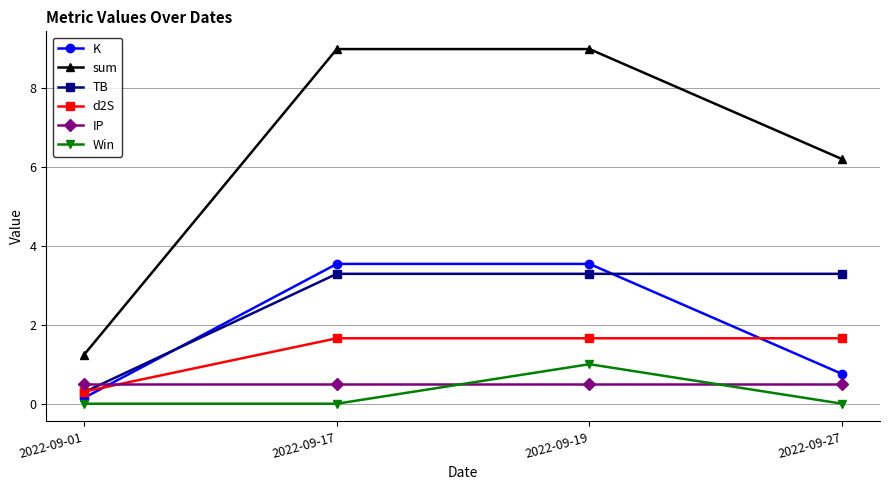

What are all the series names shown in the legend?

K, sum, TB, d2S, IP, Win